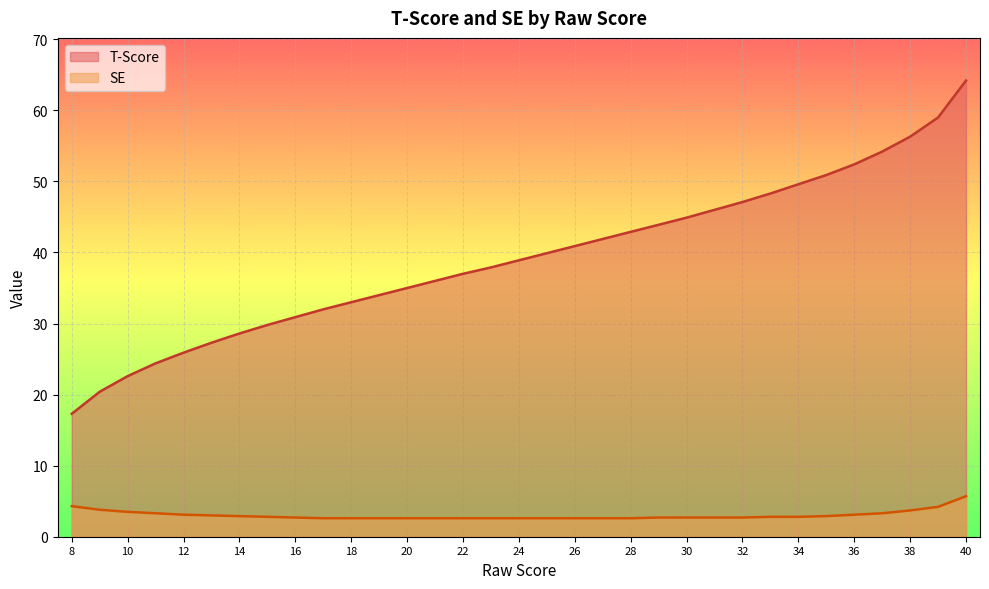

Where does the T-Score series first go above 38?

24